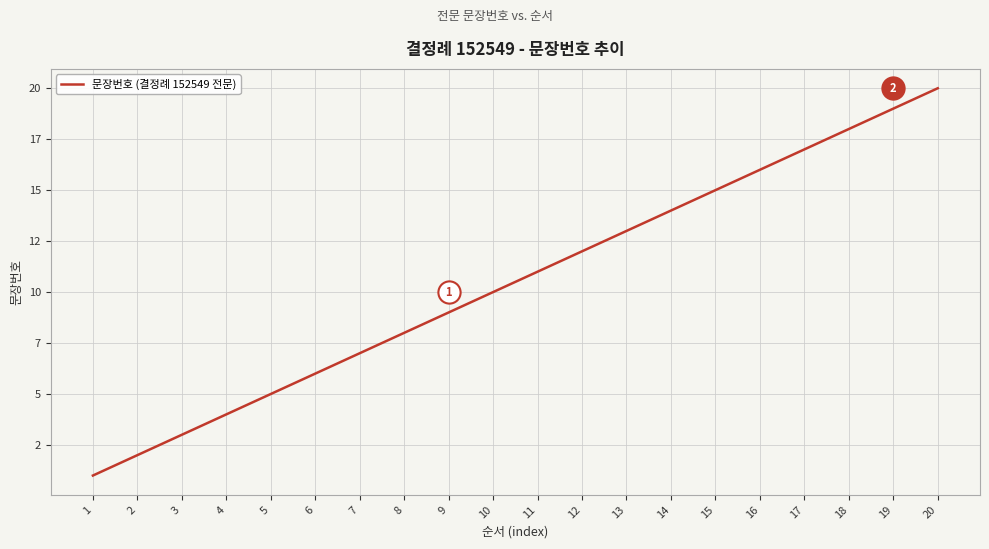

What is the change in value from 1 to 19?

+18